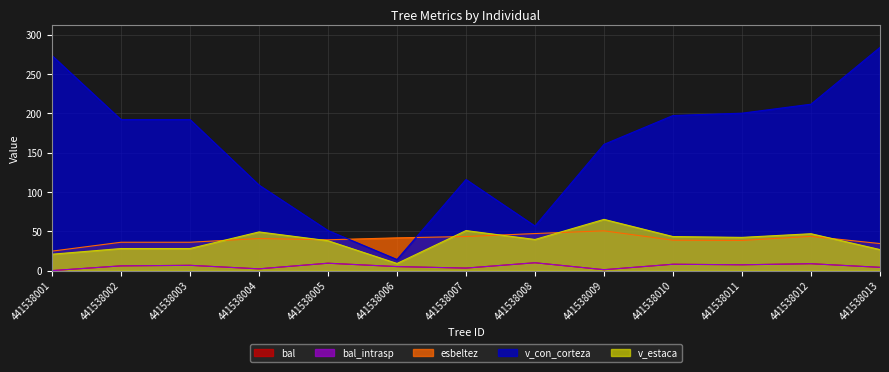

What is the spread (max minus min) of values at 441538005?

41.6